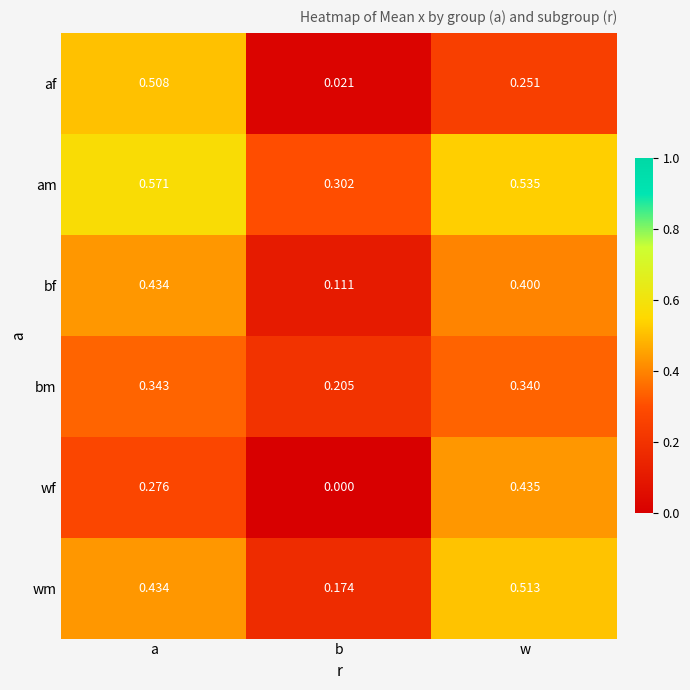

Where is am nearest to the value 0?

b